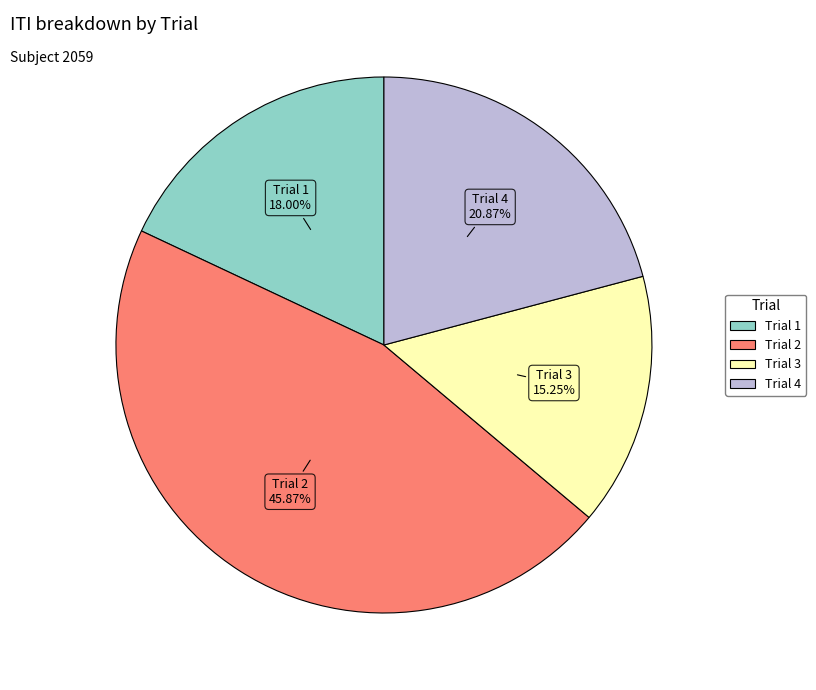

The Trial 4 slice represents 29% of the pie. True or false?

False